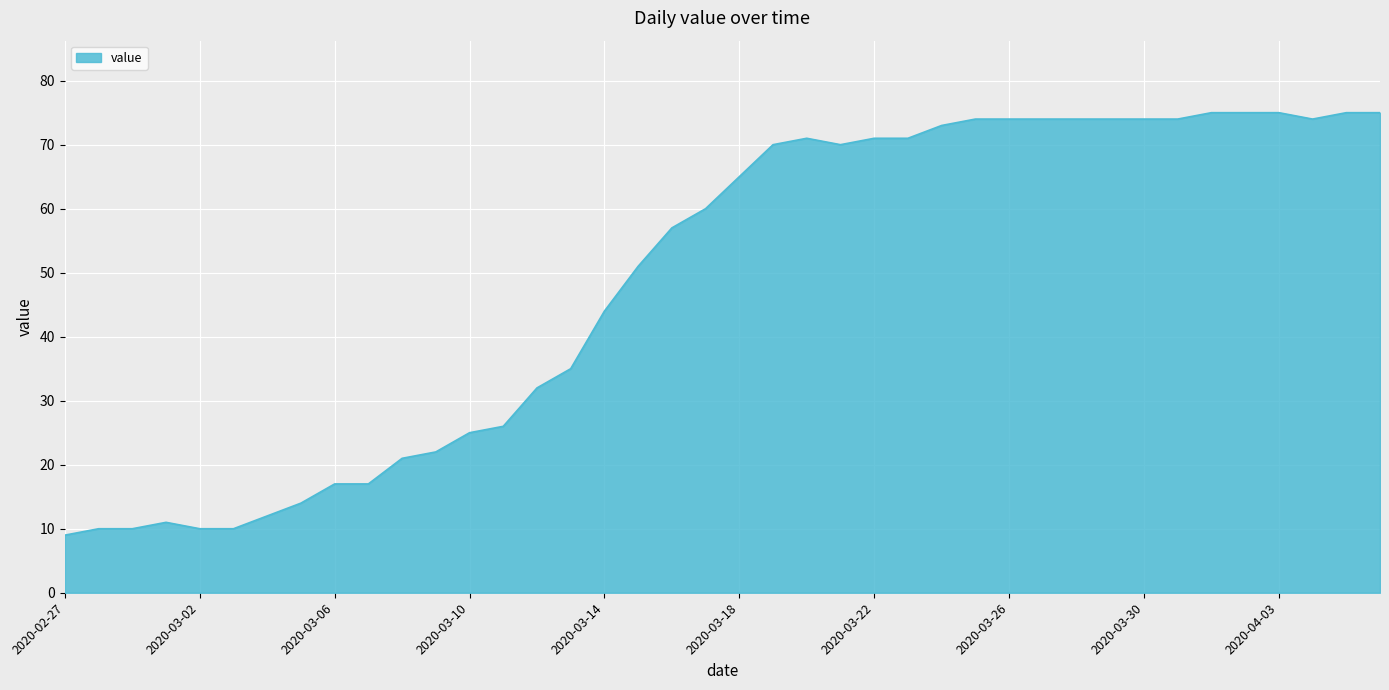

What is the greatest value displayed?

75